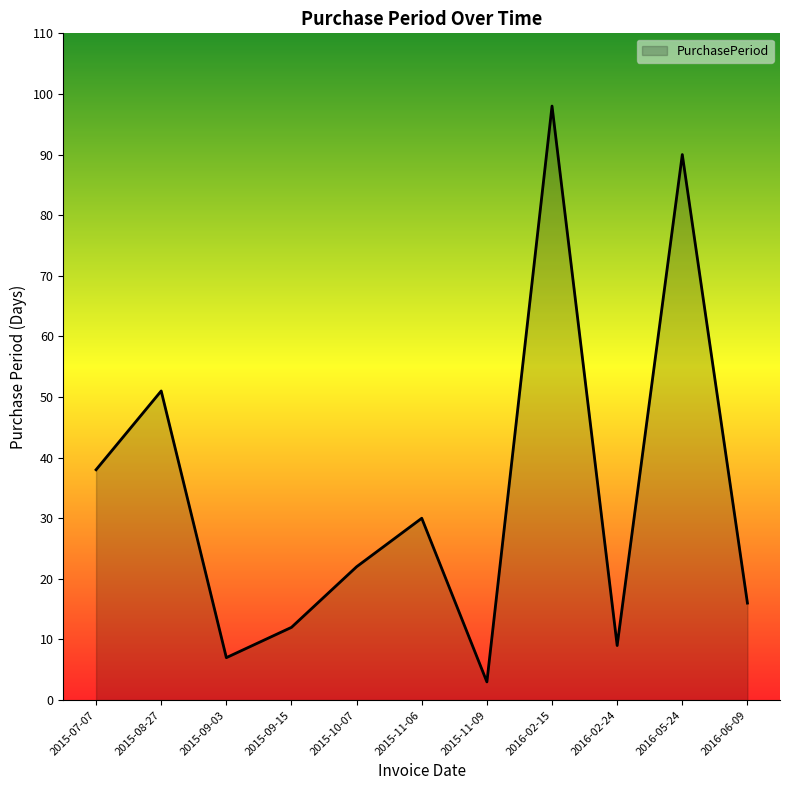

The chart shows a value of 38 at 2015-07-07. True or false?

True